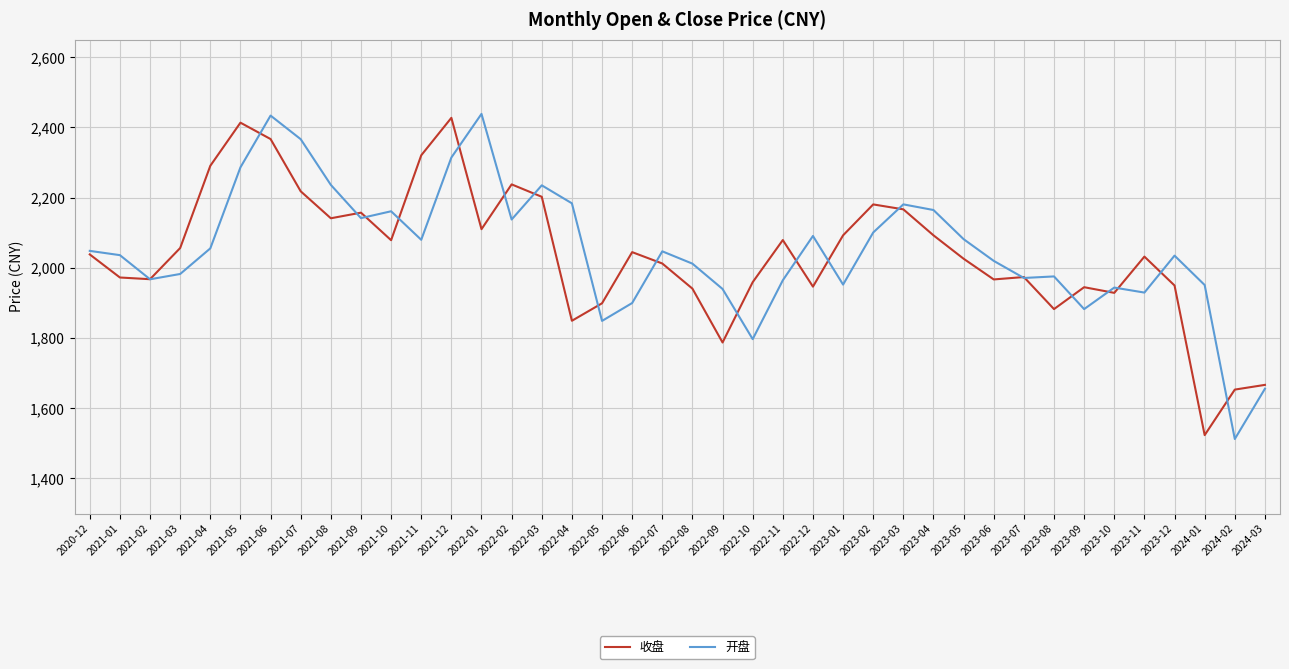

Rank the series at 2022-02 from lowest to highest value.

开盘, 收盘